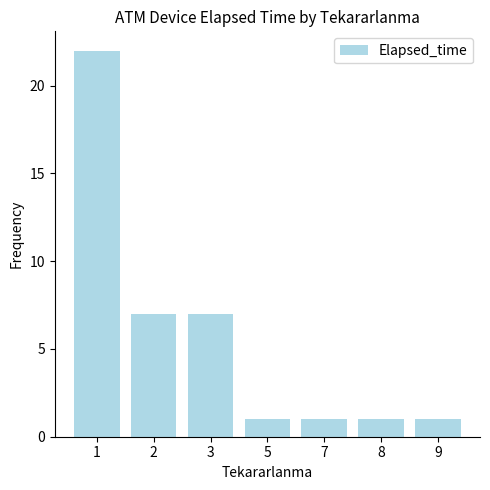

What is the average value?

6